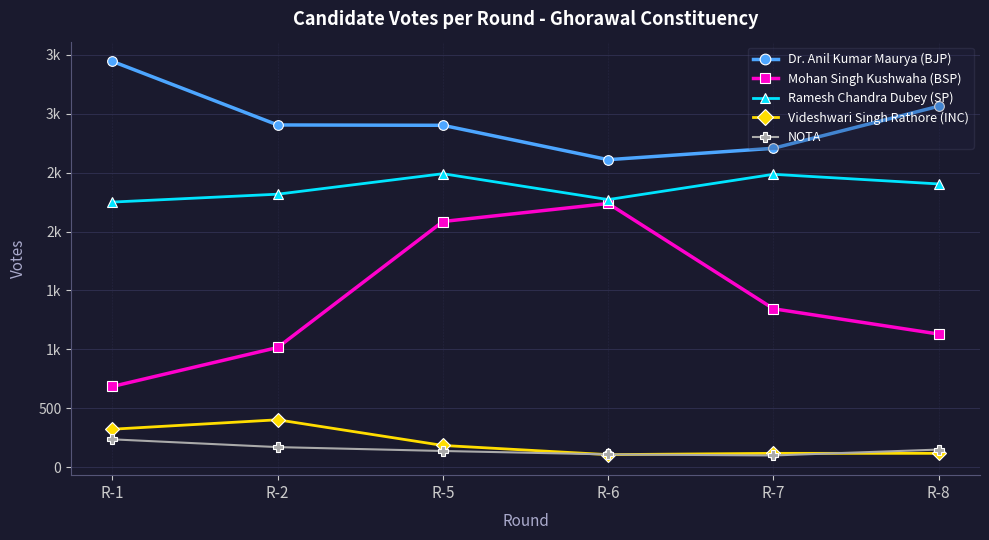

What are all the series names shown in the legend?

Dr. Anil Kumar Maurya (BJP), Mohan Singh Kushwaha (BSP), Ramesh Chandra Dubey (SP), Videshwari Singh Rathore (INC), NOTA